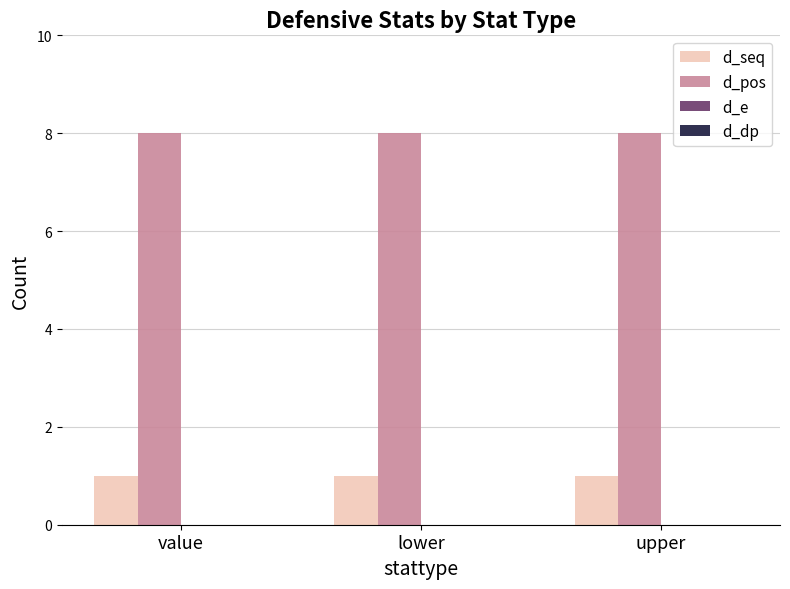

Rank the series at lower from highest to lowest value.

d_pos, d_seq